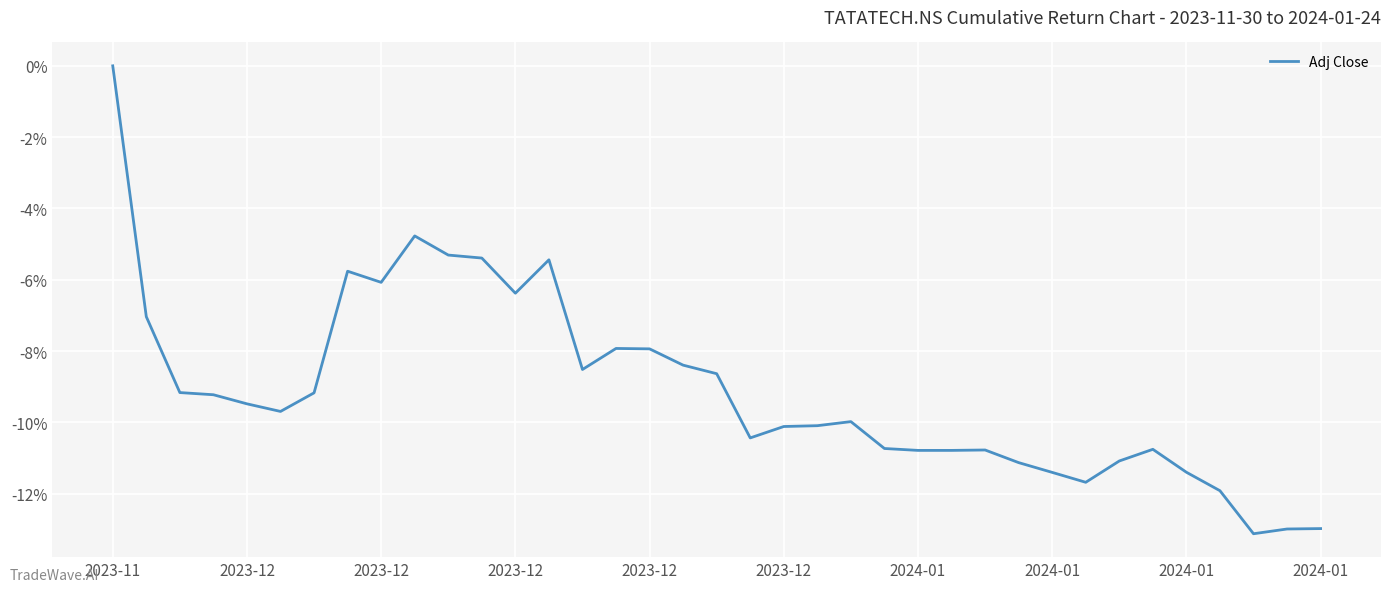

How many values are below zero?

36